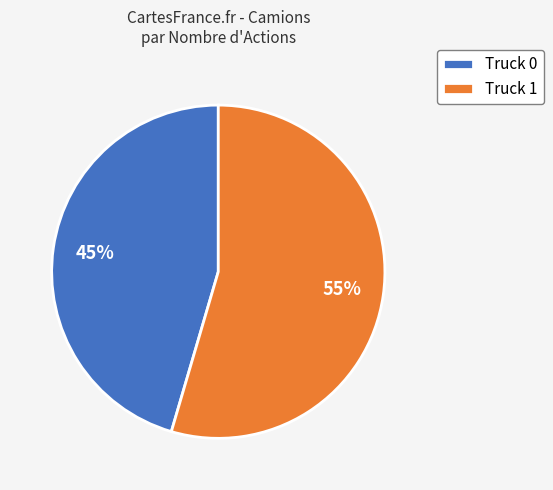

Which category has the smallest portion of the pie?

Truck 0